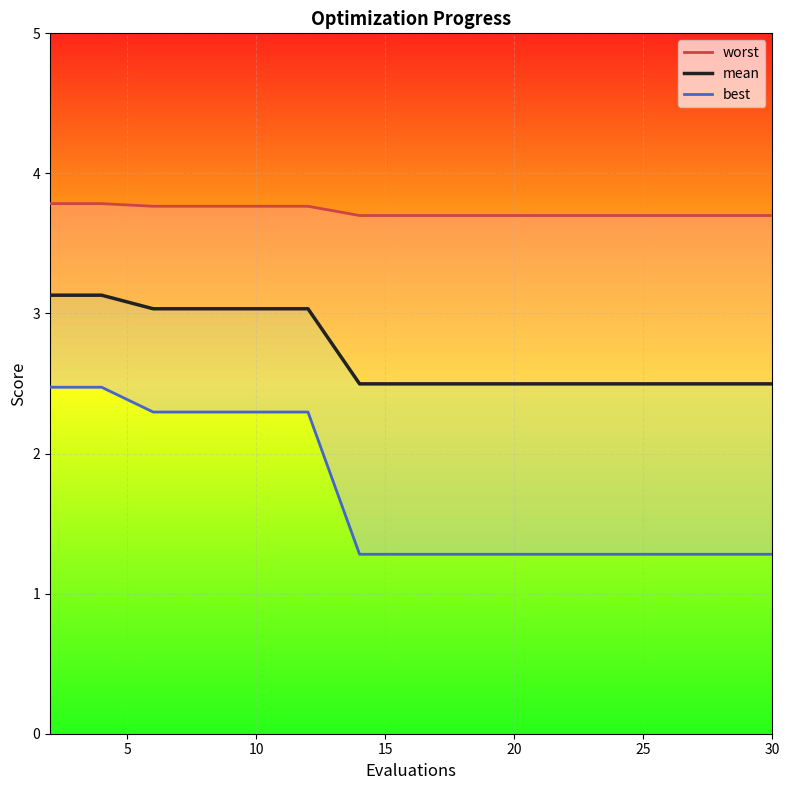

List the series in order of their peak value, lowest first.

best, mean, worst